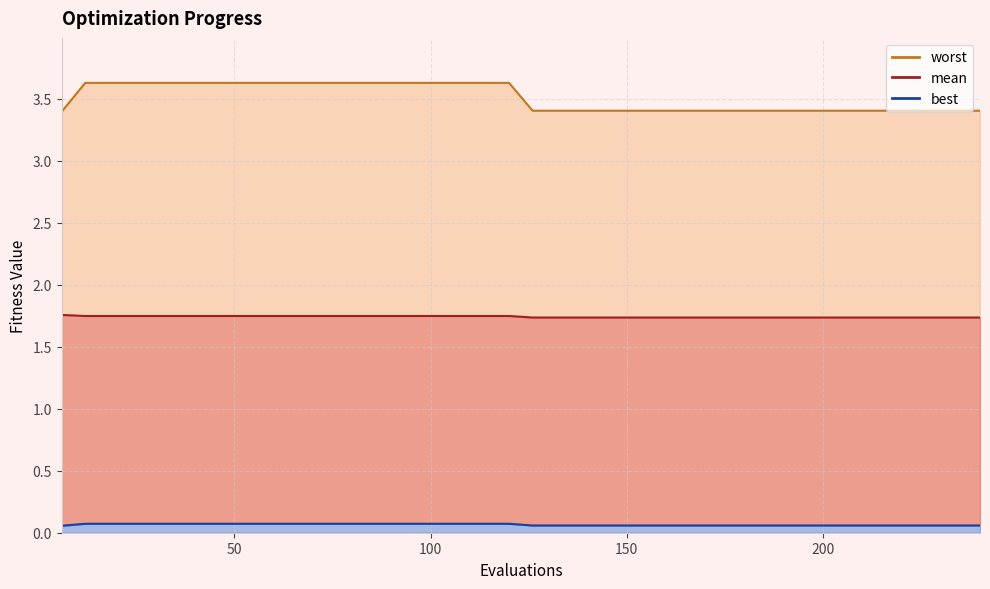

What is the value of the best point at the 11th from the left?

0.1